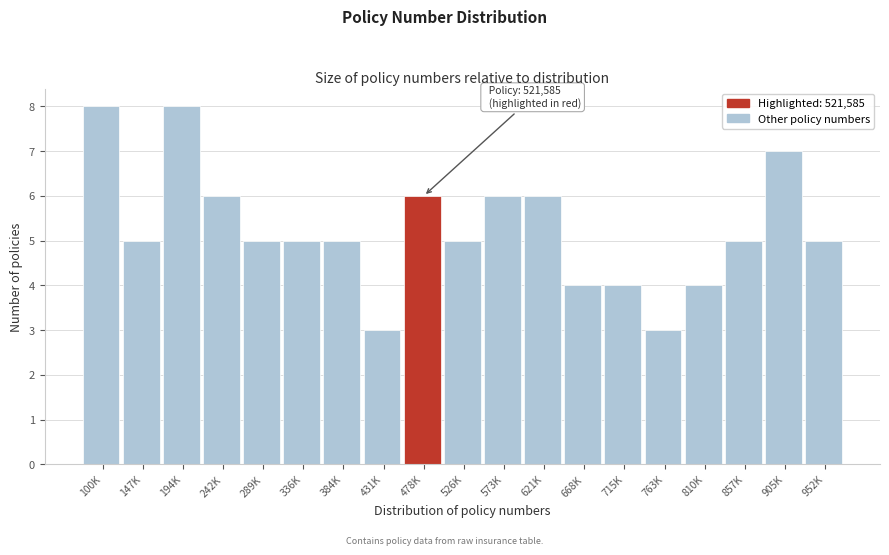

Reading left to right, extract all data points from this chart.

8	5	8	6	5	5	5	3	6	5	6	6	4	4	3	4	5	7	5